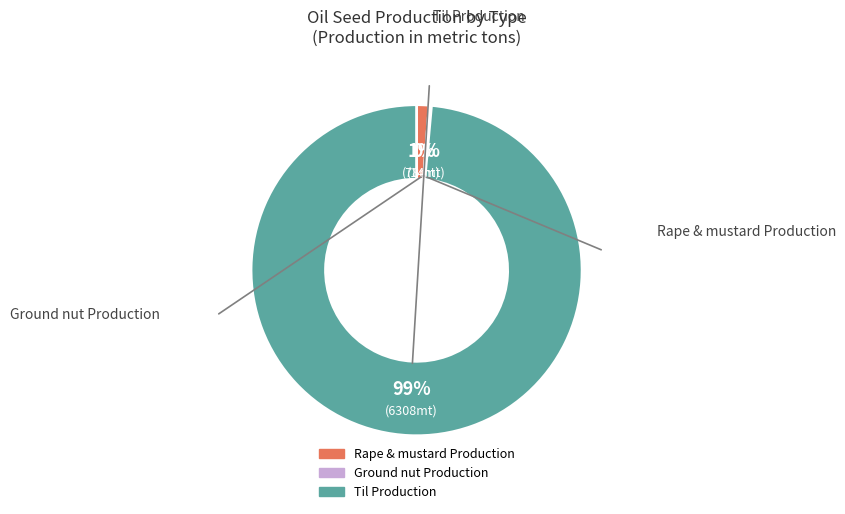

Is there a majority slice in this chart?

Yes